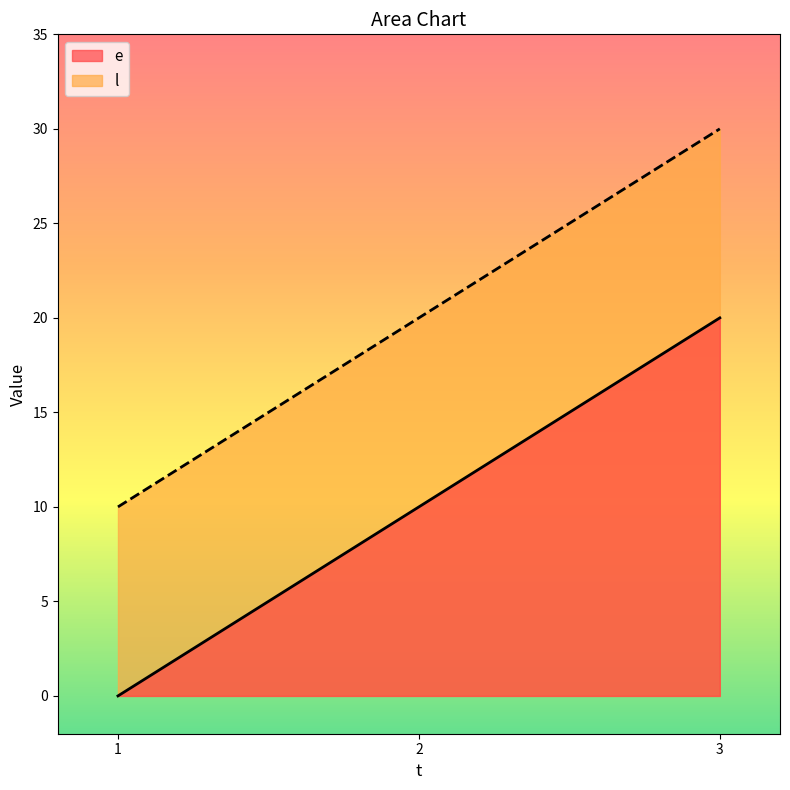

What is the value of the l point at the 1st from the left?

10